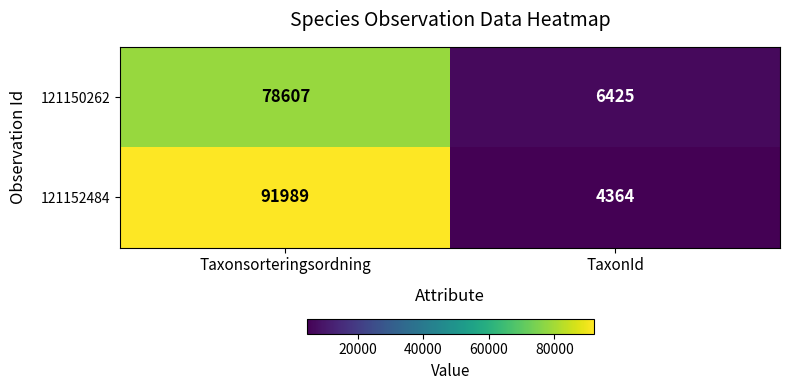

The value of 121152484 at Taxonsorteringsordning is 91989. True or false?

True